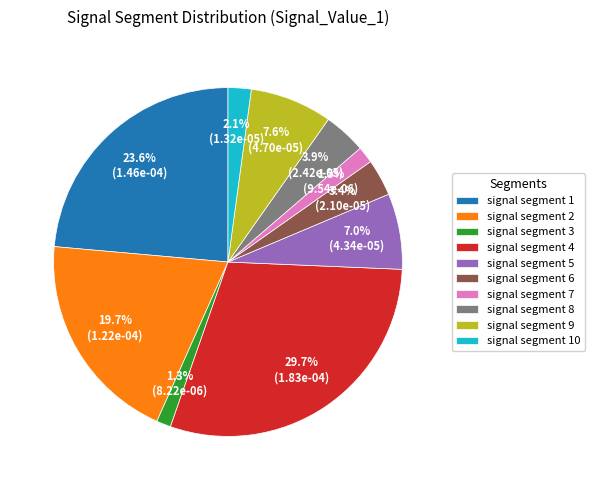

Which slice is the largest?

signal segment 4